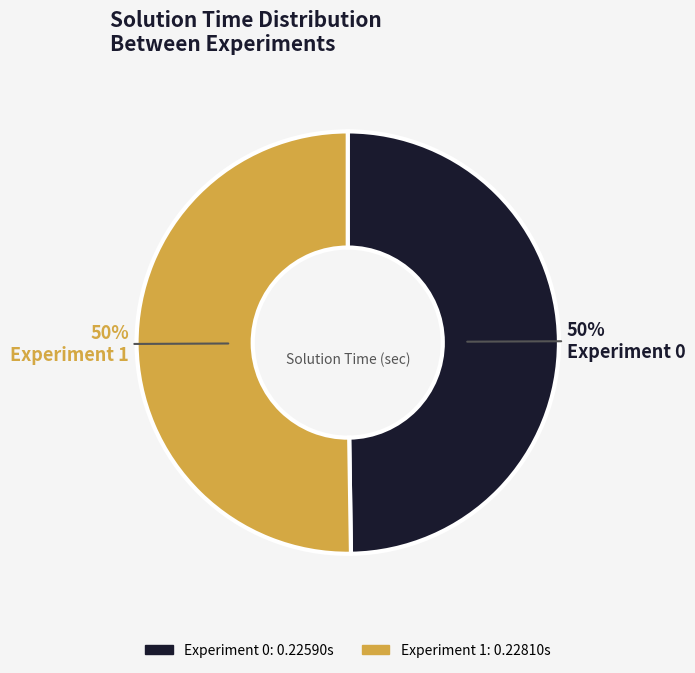

To the nearest percent, what is the average slice percentage?

50%